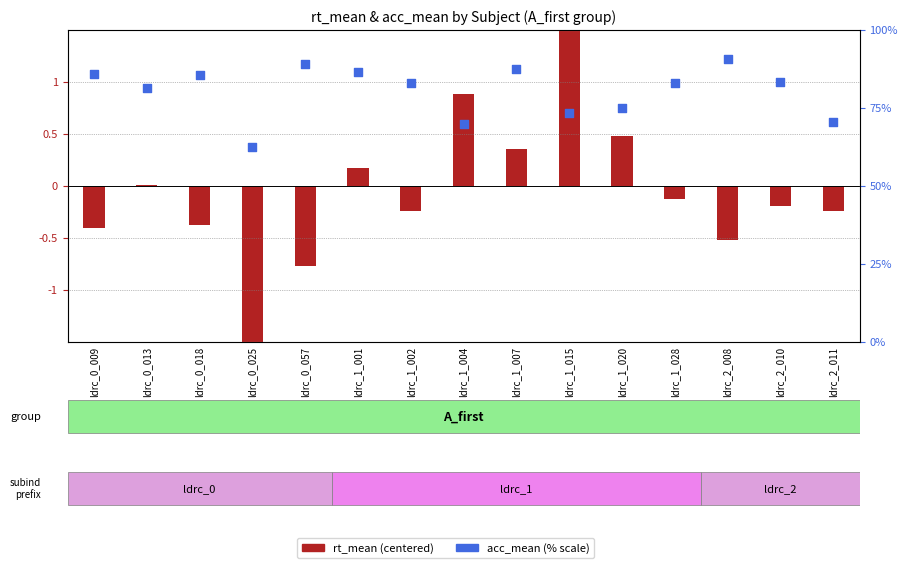

At how many categories does at least one series exceed 80?

10